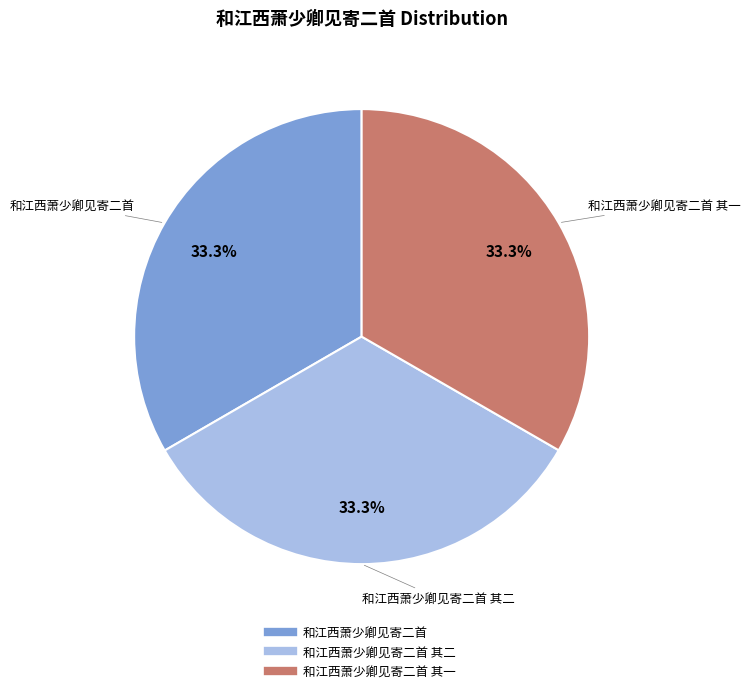

Does any single category account for the majority?

No